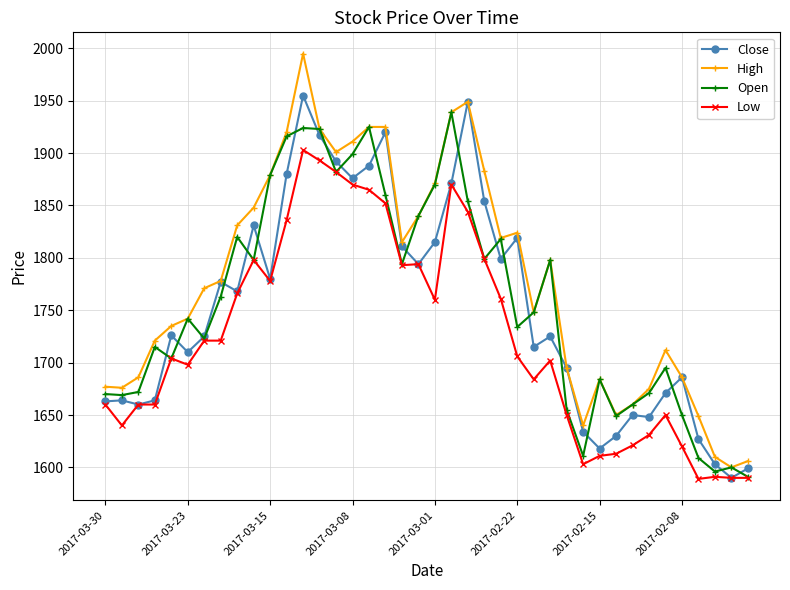

What is the value of the Close point at the 21st from the left?

1815